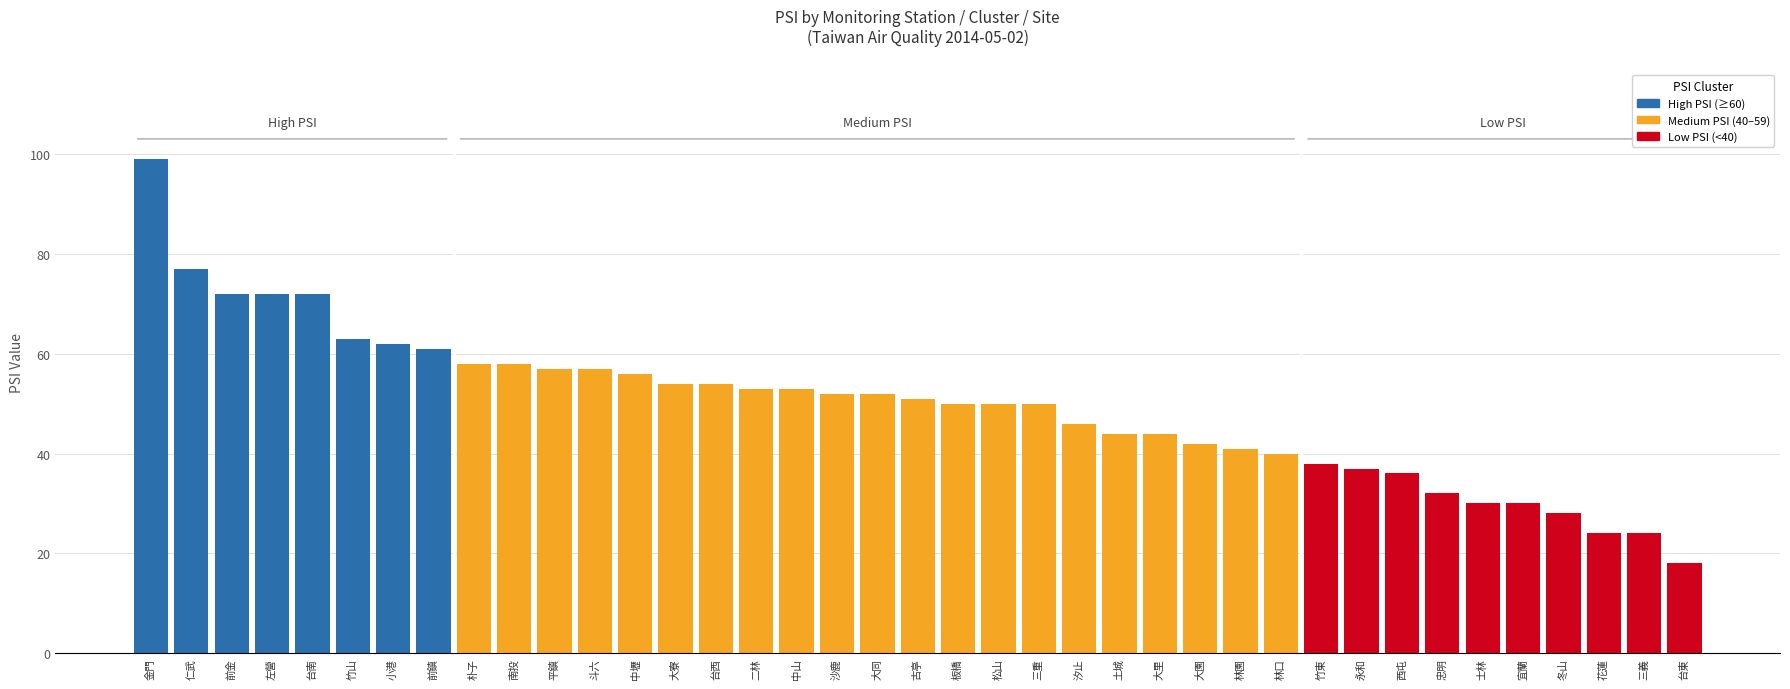

What is the difference between the values at 三義 and 前鎮?

37